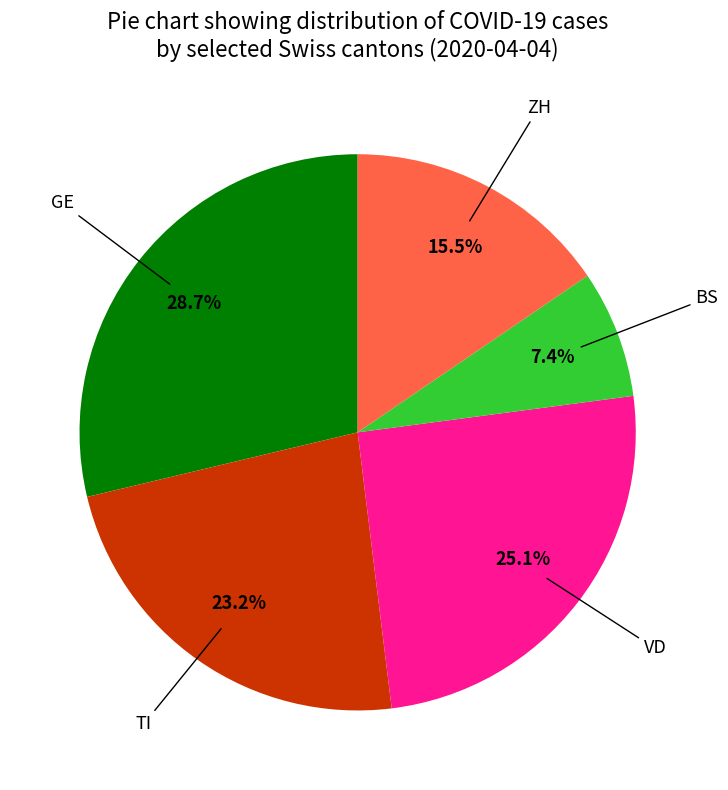

Is there a majority slice in this chart?

No